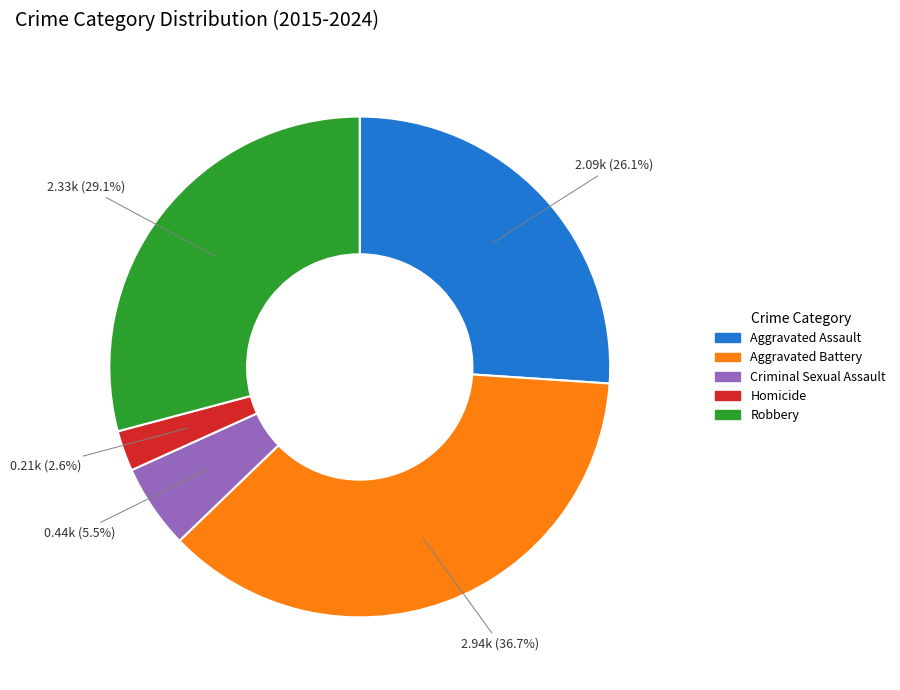

Rank the categories by value from highest to lowest.

Aggravated Battery, Robbery, Aggravated Assault, Criminal Sexual Assault, Homicide